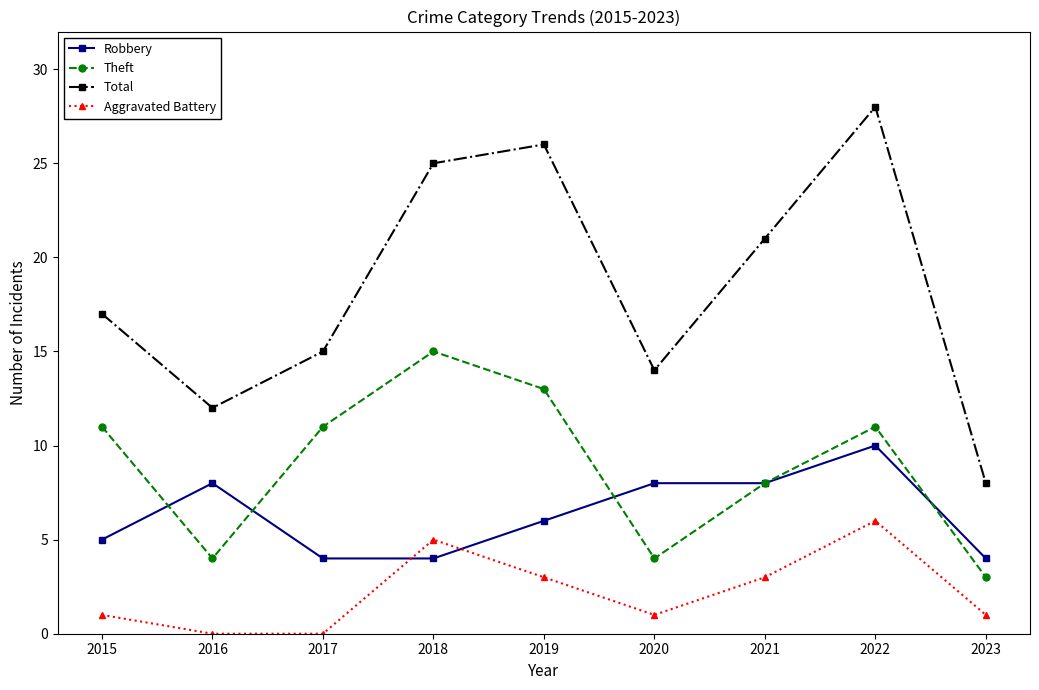

What is the maximum value shown in the chart?

28